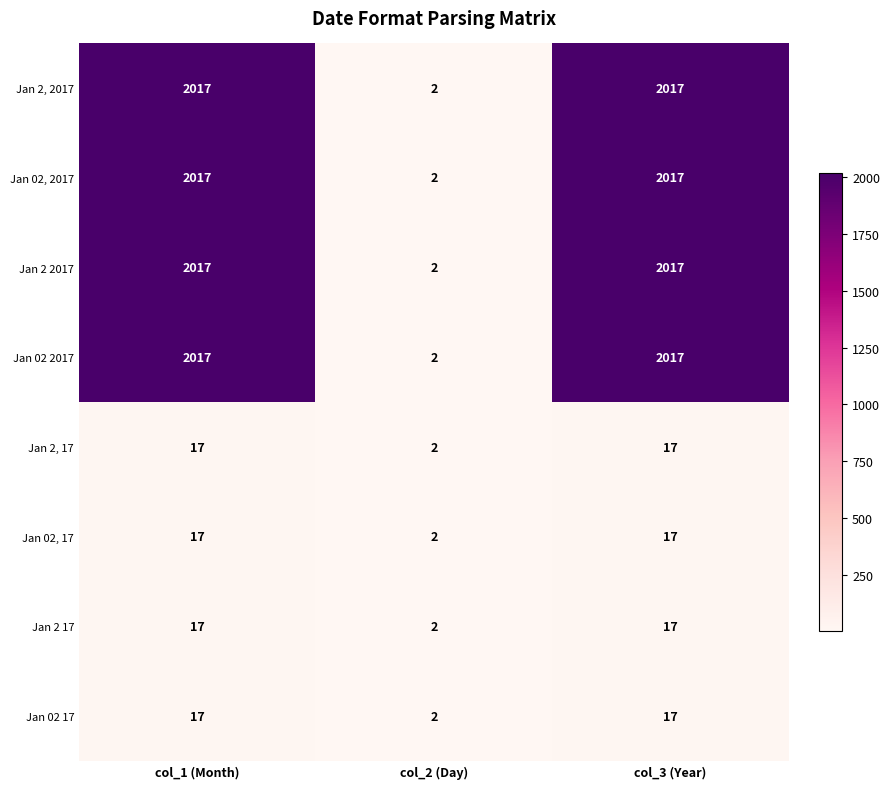

What is the difference between the highest and lowest values at col_1 (Month)?

2000